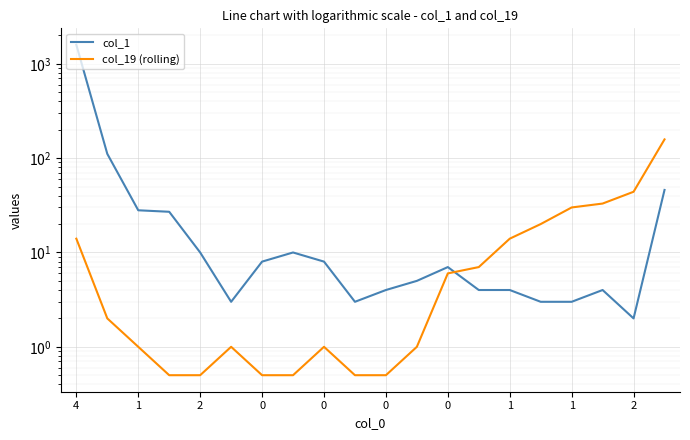

Which series has the largest total across all categories?

col_1